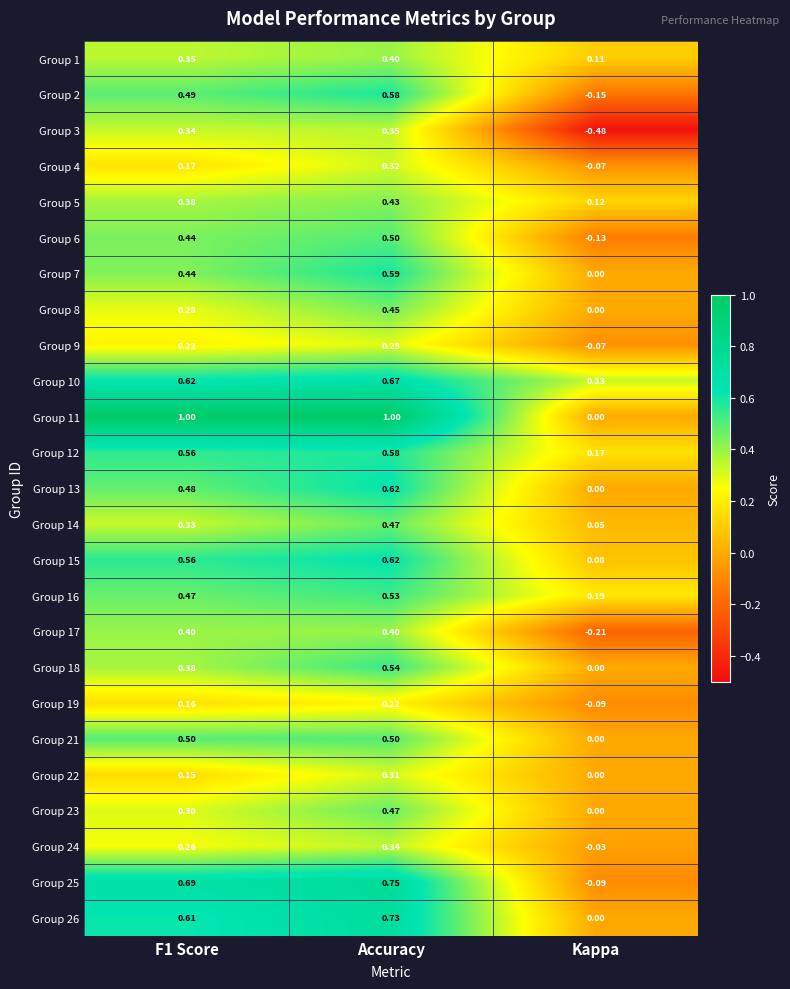

Which category has the highest value in the Group 2 series?

Accuracy